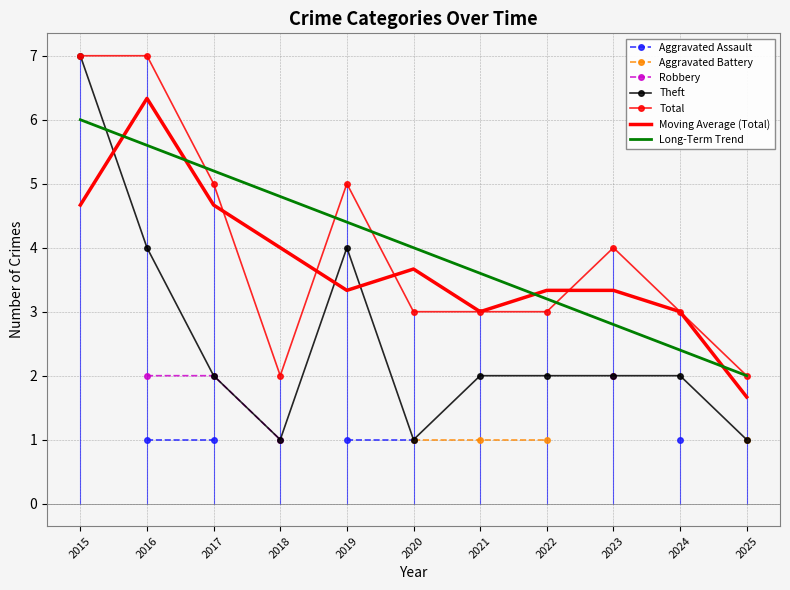

Is this an area chart (filled region under the line)?

No